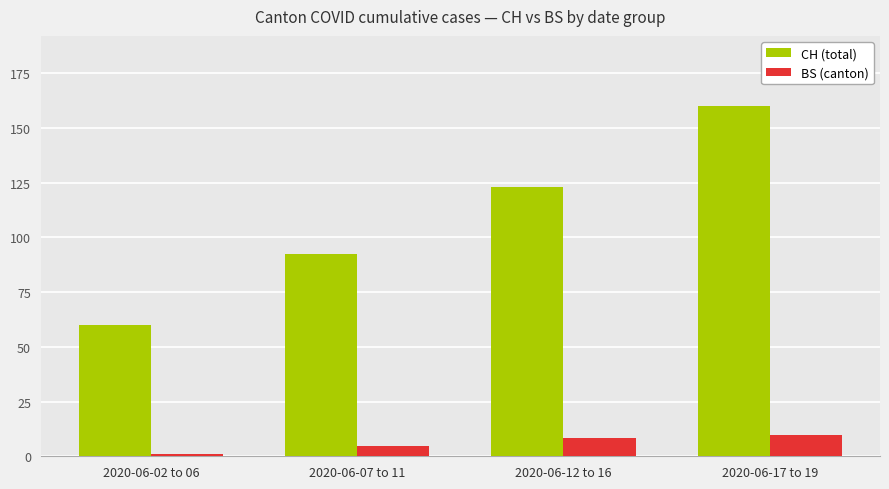

True or false: CH (total) has a value of 33.8 at 2020-06-12 to 16.

False